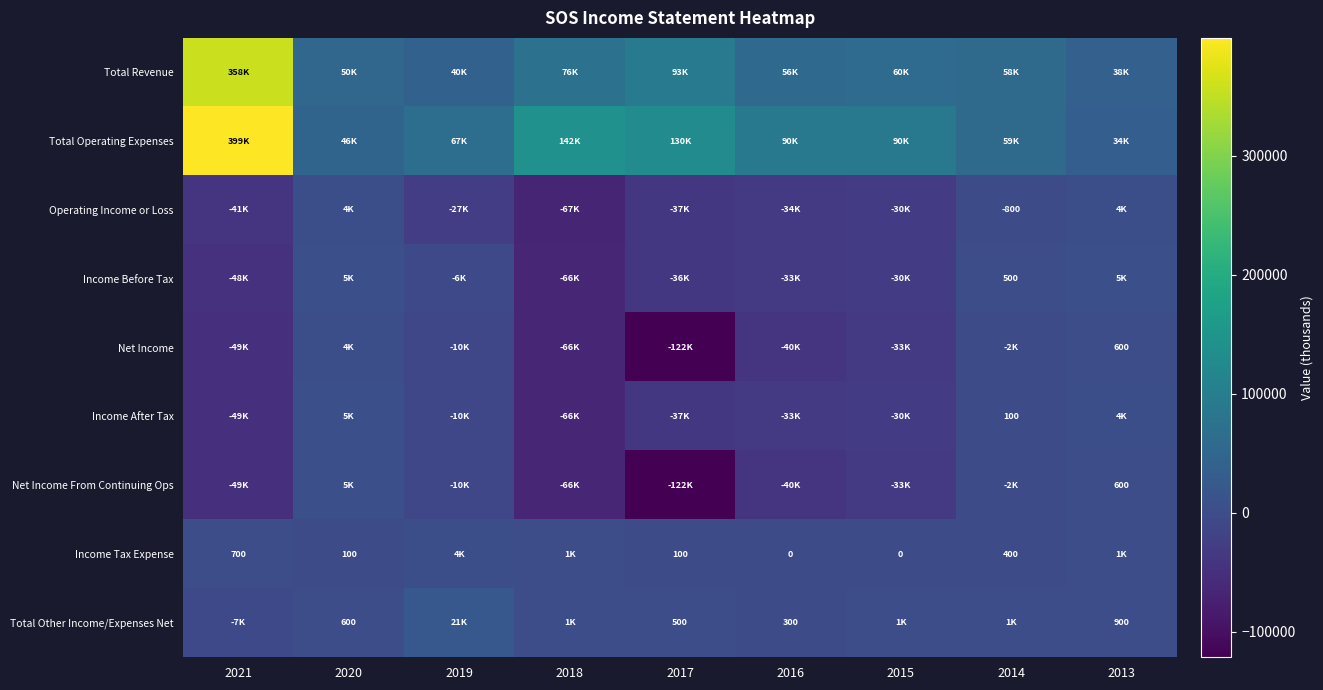

Which series has the largest total across all categories?

Total Operating Expenses